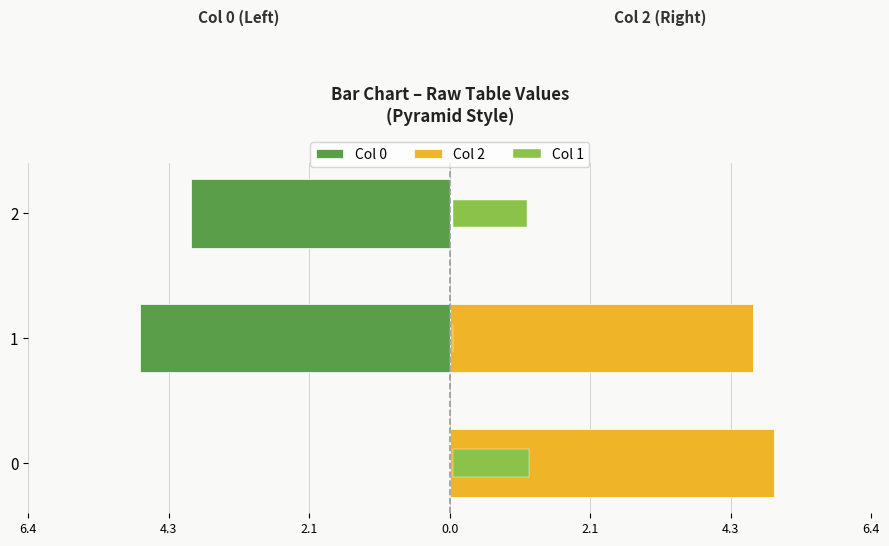

Count the Col 2 values in the range 0 to 4.

1